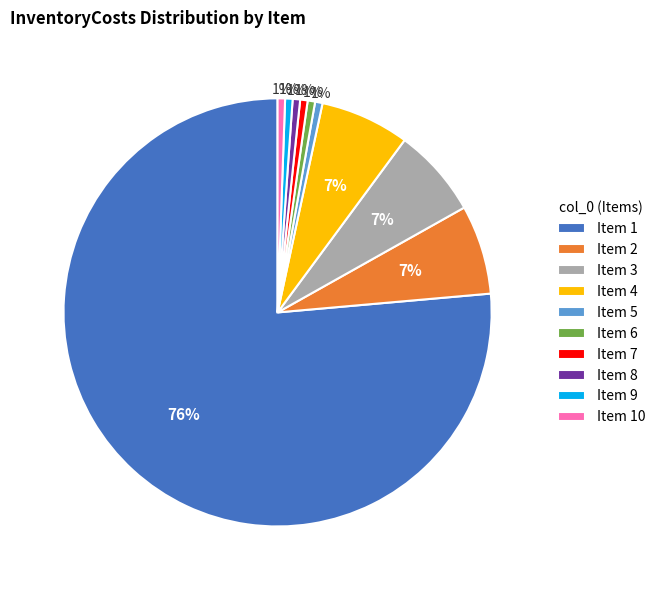

Is the sum of Item 1 and Item 3 greater than half?

Yes